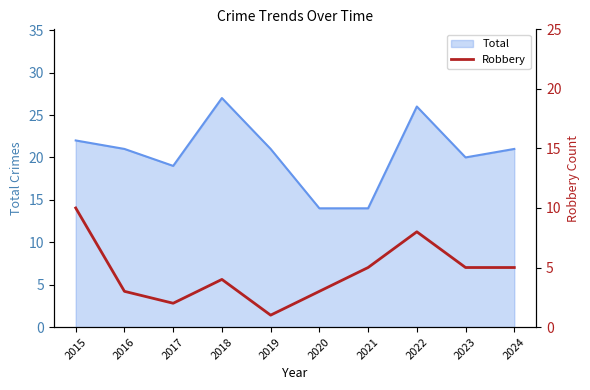

What is the minimum value for Total?

14